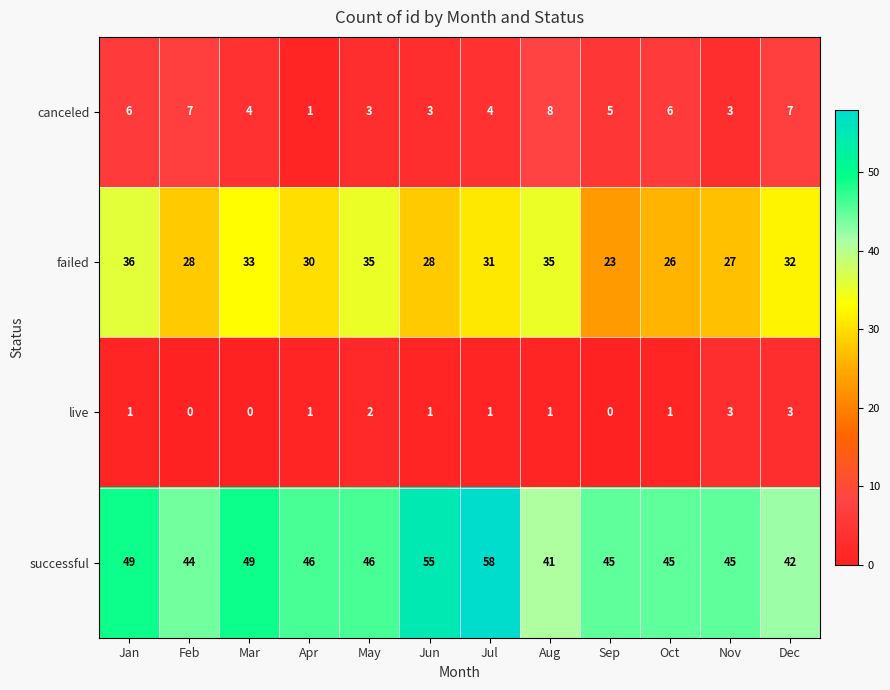

Which label corresponds to the largest value in the chart?

Jul